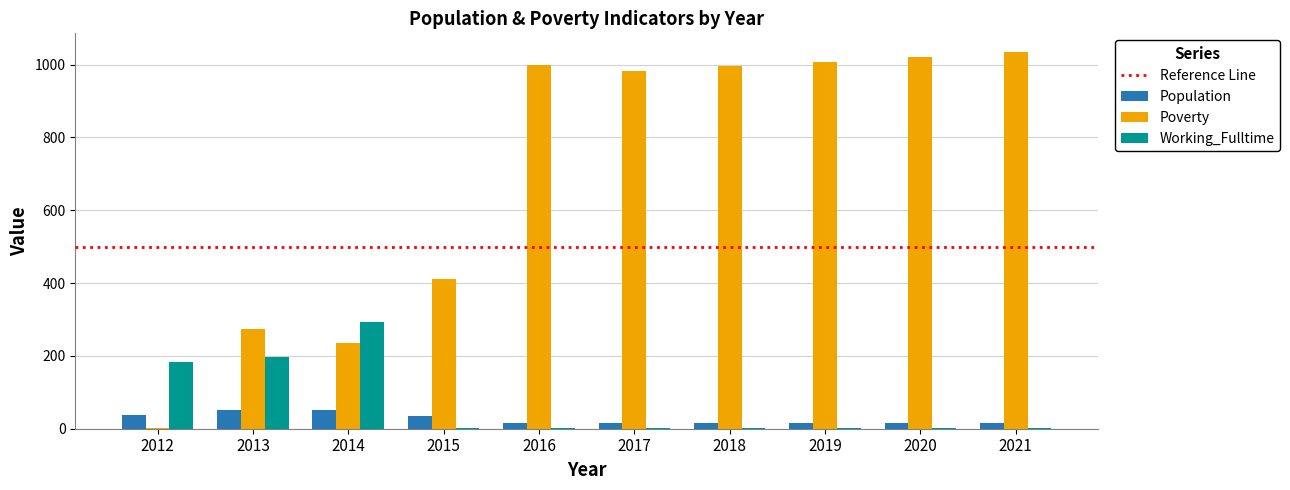

What is the spread (max minus min) of values at 2017?

982